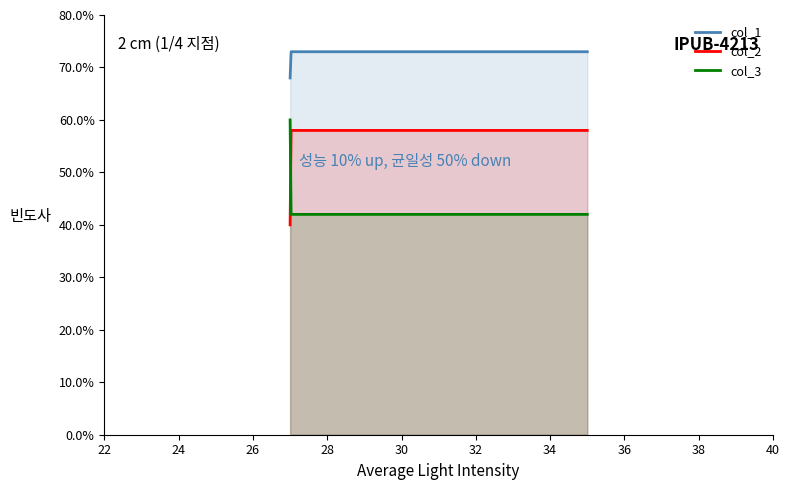

Reading left to right, list all the values displayed in this chart.

col_1: 68	65	73
col_2: 40	46	58
col_3: 60	54	42